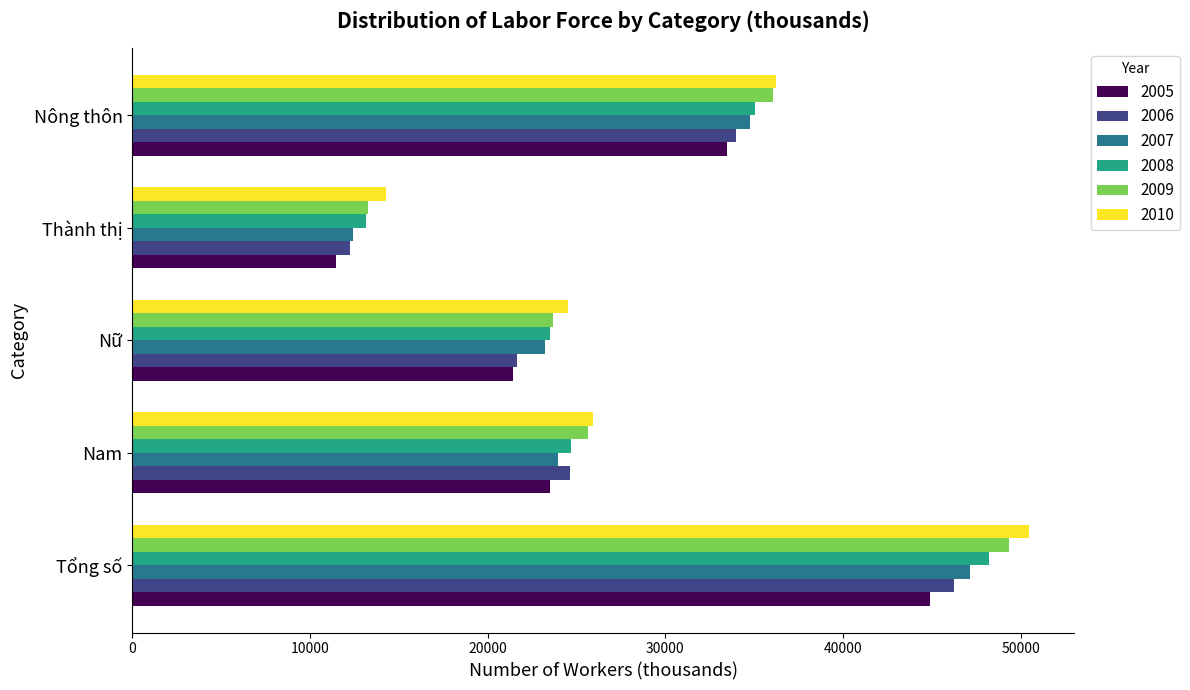

Is it true that 2006 equals 24613.9 at Nam?

True